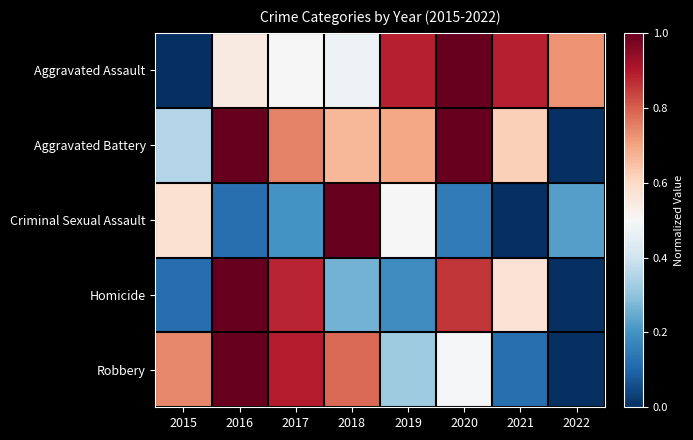

What is the difference between the highest and lowest values at 2020?

0.9